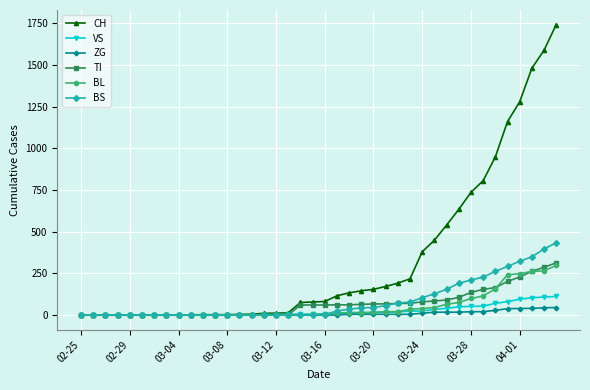

Which series has the widest spread of values?

CH